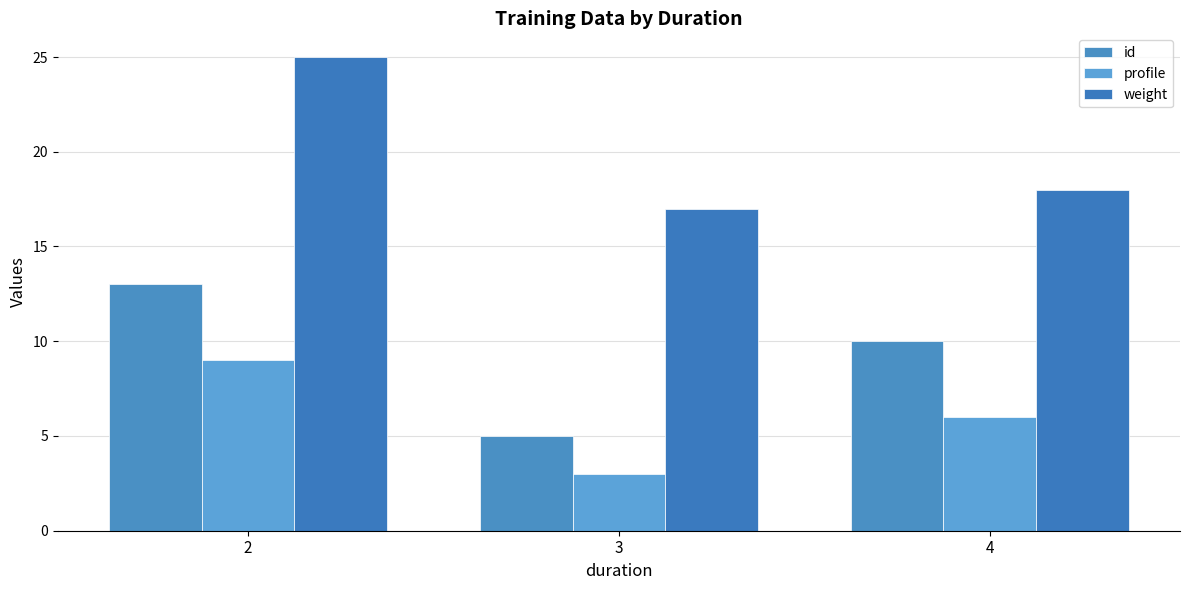

What are all the series names shown in the legend?

id, profile, weight